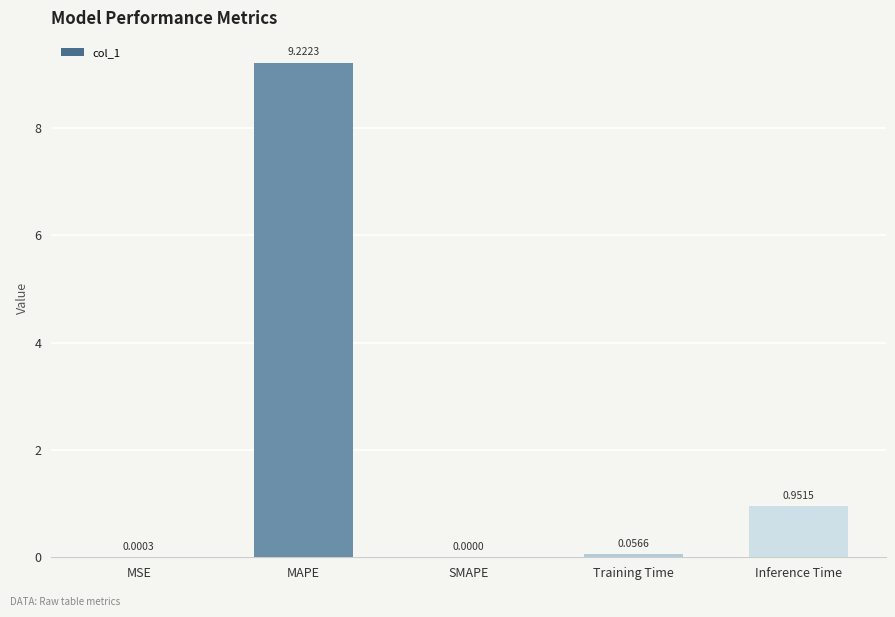

Which has a higher value, Inference Time or MSE?

Inference Time